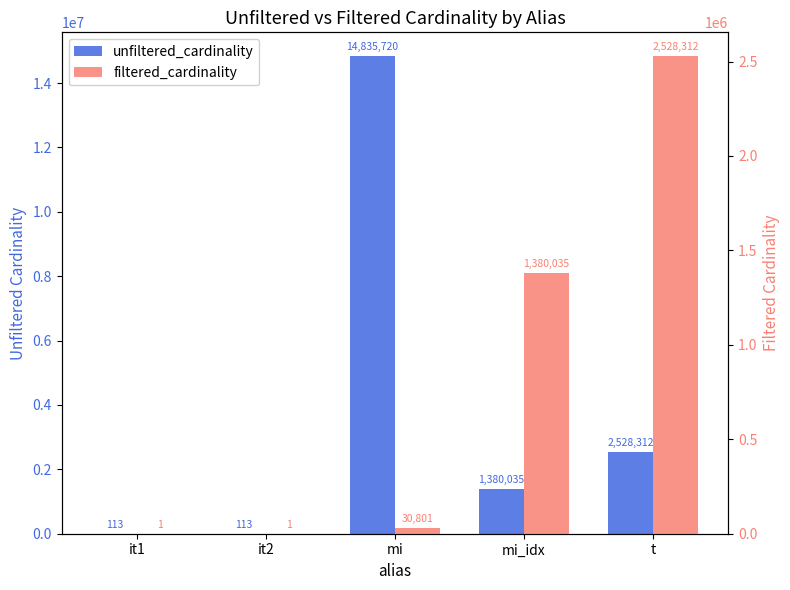

What is the minimum value for unfiltered_cardinality?

113